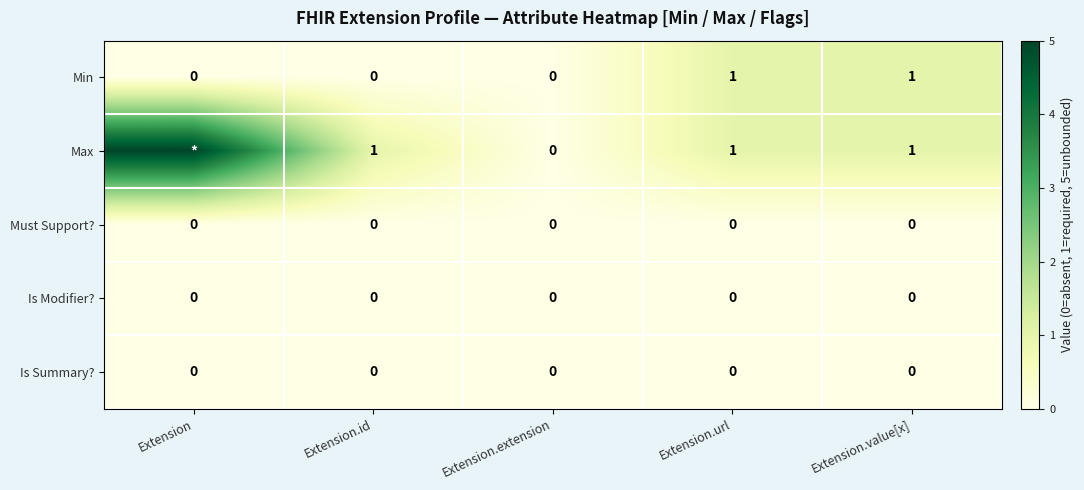

Is it true that Is Modifier? equals 0 at Extension.id?

True